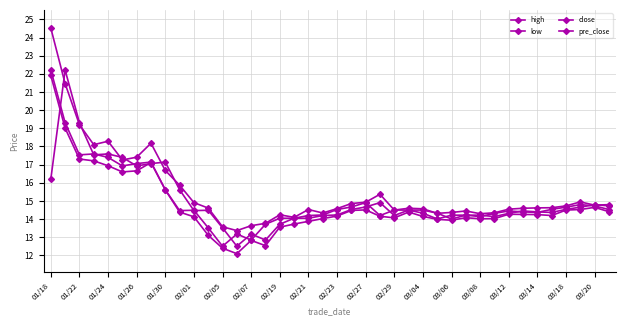

Is this an area chart (filled region under the line)?

No